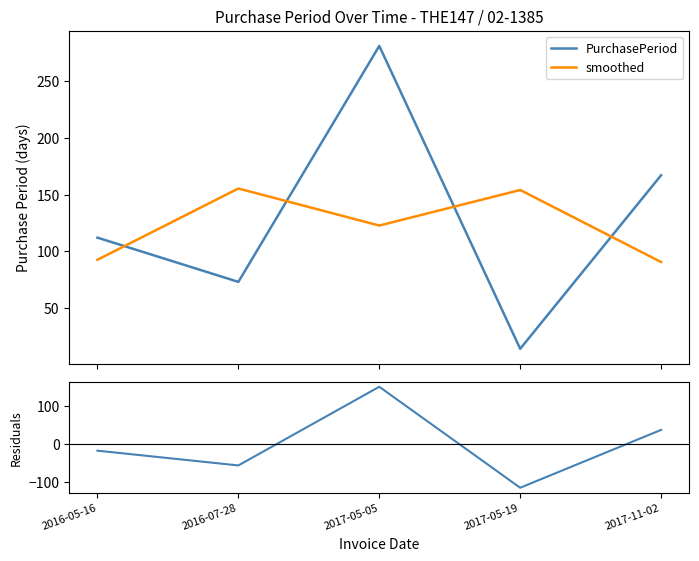

True or false: residual and smoothed intersect in this chart.

True